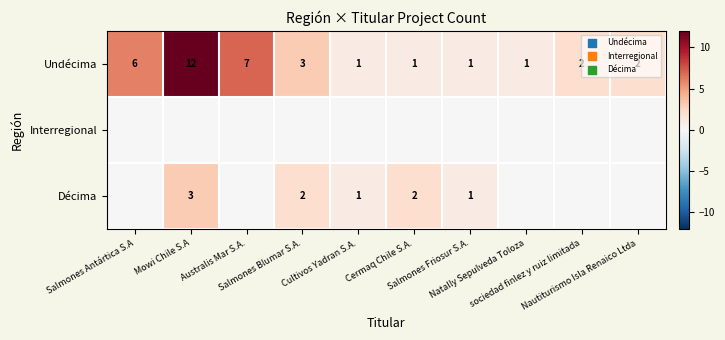

What is the maximum value for Undécima?

12